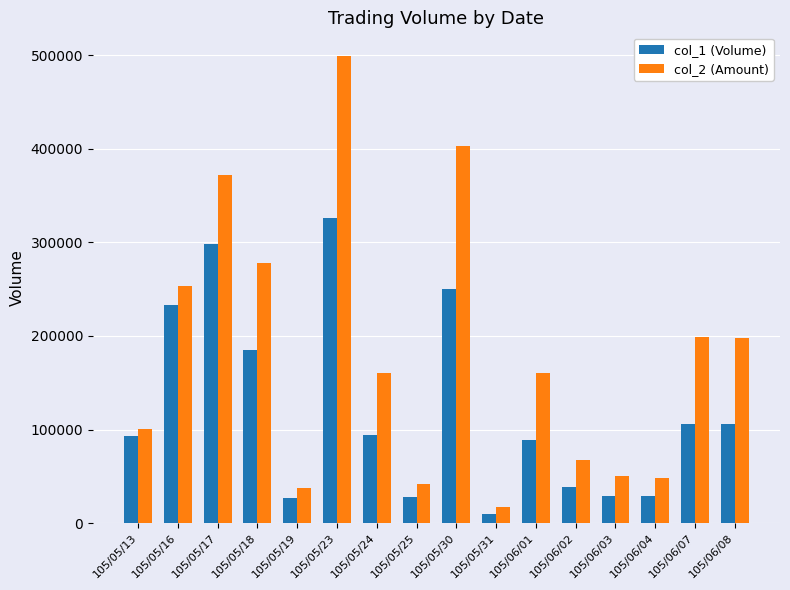

Rank the series at 105/05/30 from lowest to highest value.

col_1 (Volume), col_2 (Amount)